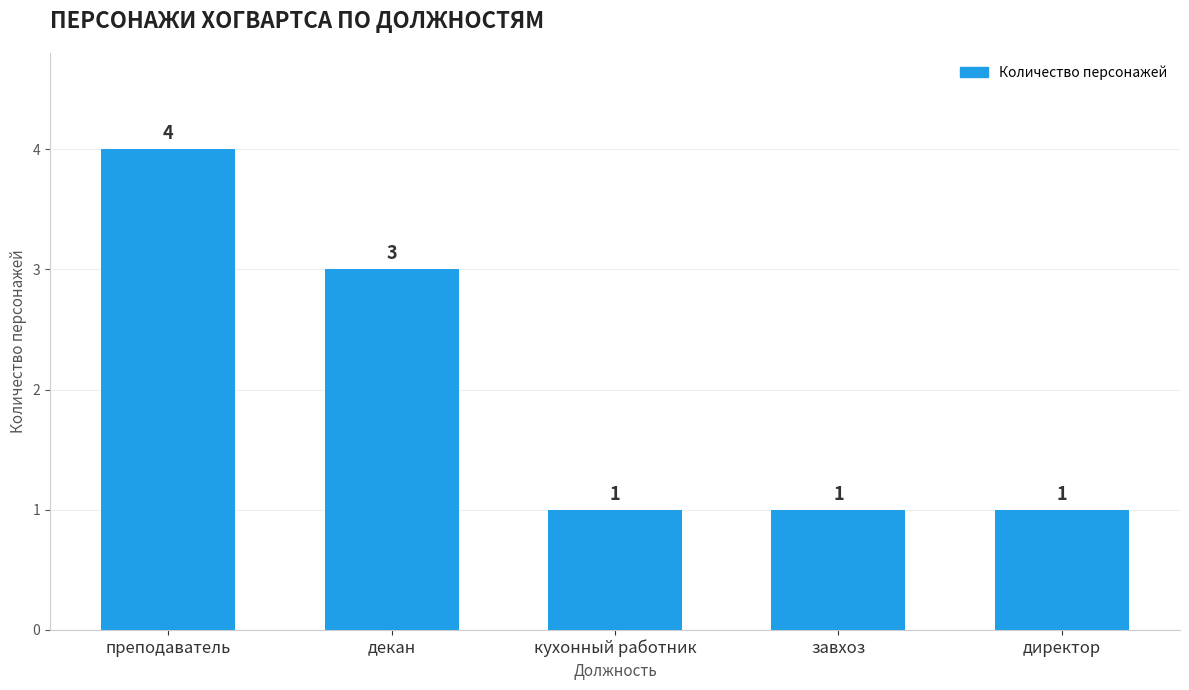

Reading left to right, transcribe all the data shown in this chart.

4	3	1	1	1